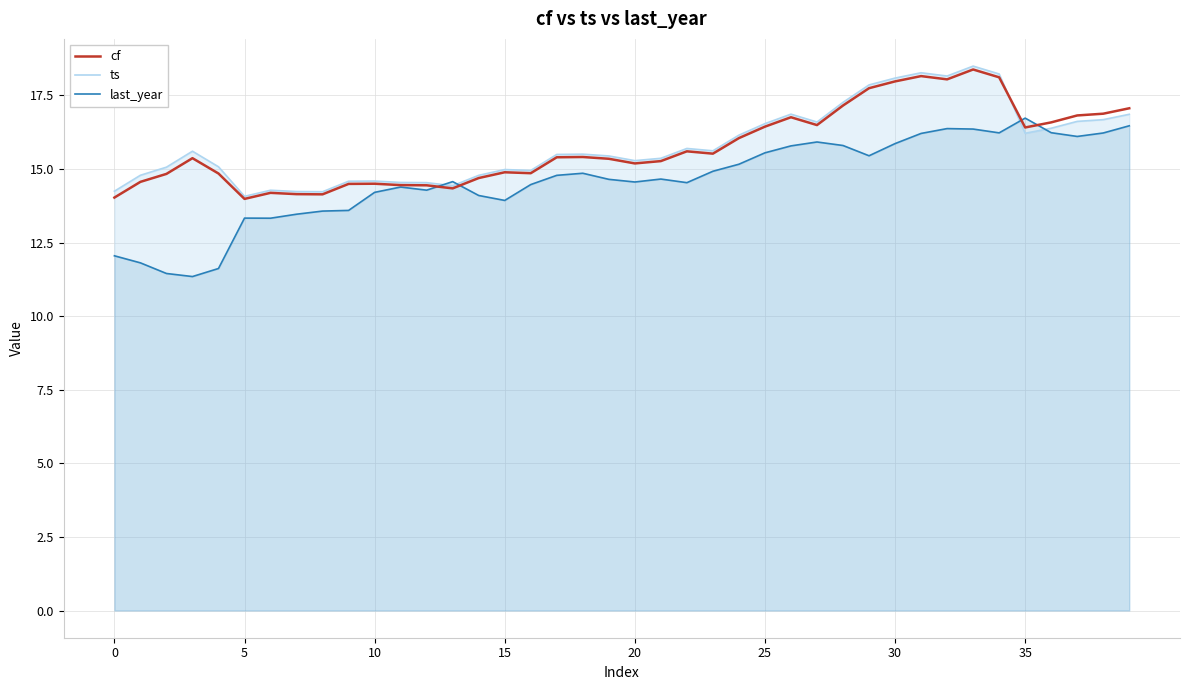

True or false: cf has more than 0 interior local peaks.

True